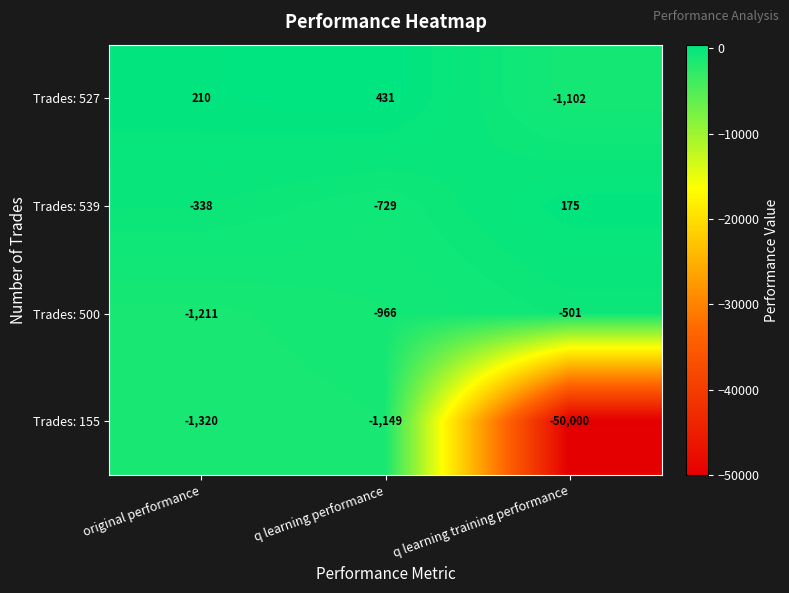

What is the total value across all series at original performance?

-2659